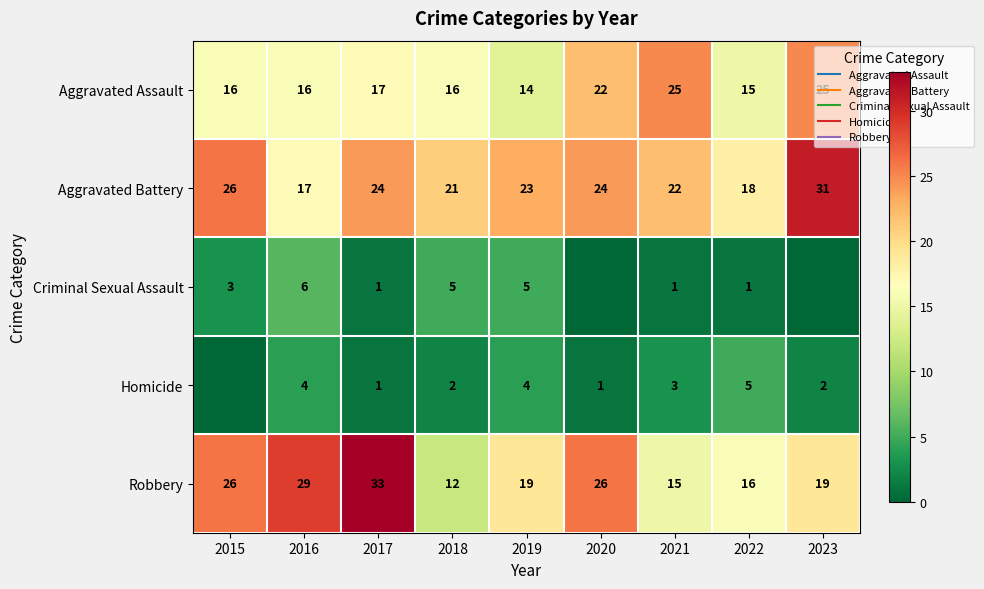

Which series changed the most between 2016 and 2021?

Robbery